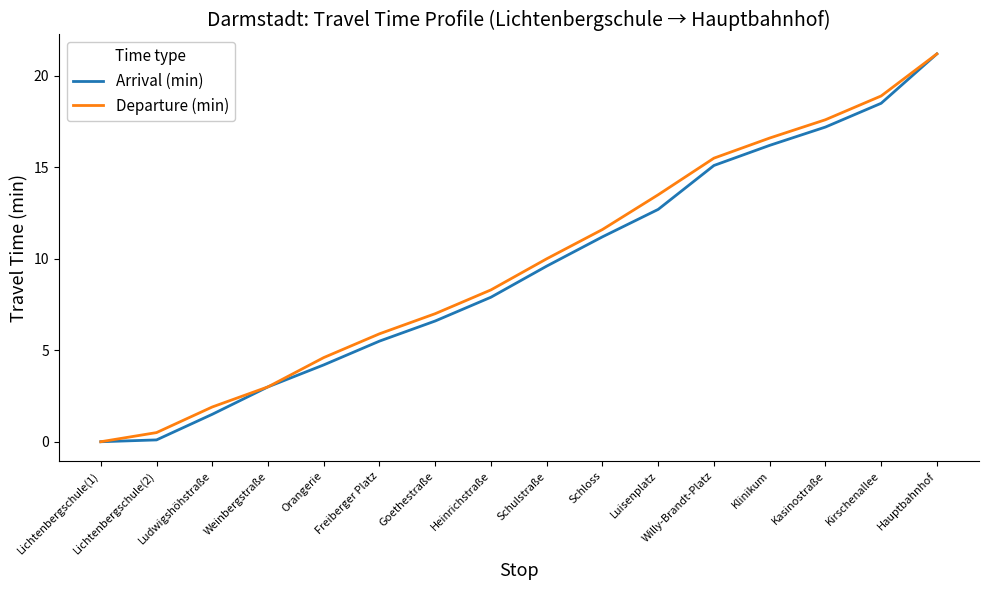

Reading left to right, transcribe all the data shown in this chart.

Arrival (min): Lichtenbergschule(1)=0.0	Lichtenbergschule(2)=0.1	Ludwigshöhstraße=1.5	Weinbergstraße=3.0	Orangerie=4.2	Freiberger Platz=5.5	Goethestraße=6.6	Heinrichstraße=7.9	Schulstraße=9.6	Schloss=11.2	Luisenplatz=12.7	Willy-Brandt-Platz=15.1	Klinikum=16.2	Kasinostraße=17.2	Kirschenallee=18.5	Hauptbahnhof=21.2
Departure (min): Lichtenbergschule(1)=0.0	Lichtenbergschule(2)=0.5	Ludwigshöhstraße=1.9	Weinbergstraße=3.0	Orangerie=4.6	Freiberger Platz=5.9	Goethestraße=7.0	Heinrichstraße=8.3	Schulstraße=10.0	Schloss=11.6	Luisenplatz=13.5	Willy-Brandt-Platz=15.5	Klinikum=16.6	Kasinostraße=17.6	Kirschenallee=18.9	Hauptbahnhof=21.2